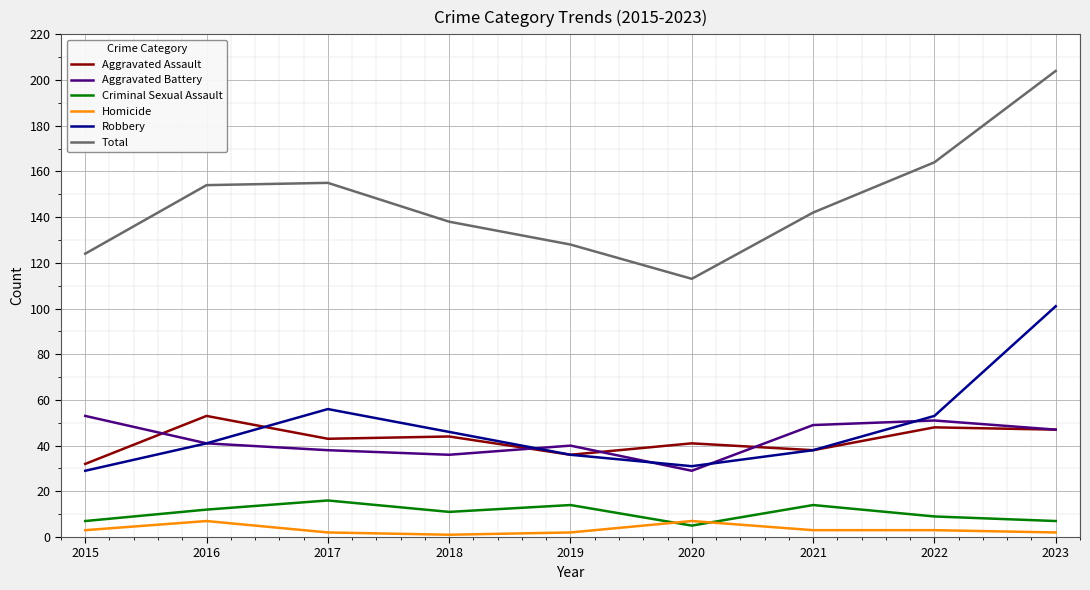

Is it true that Criminal Sexual Assault equals 16 at 2017?

True